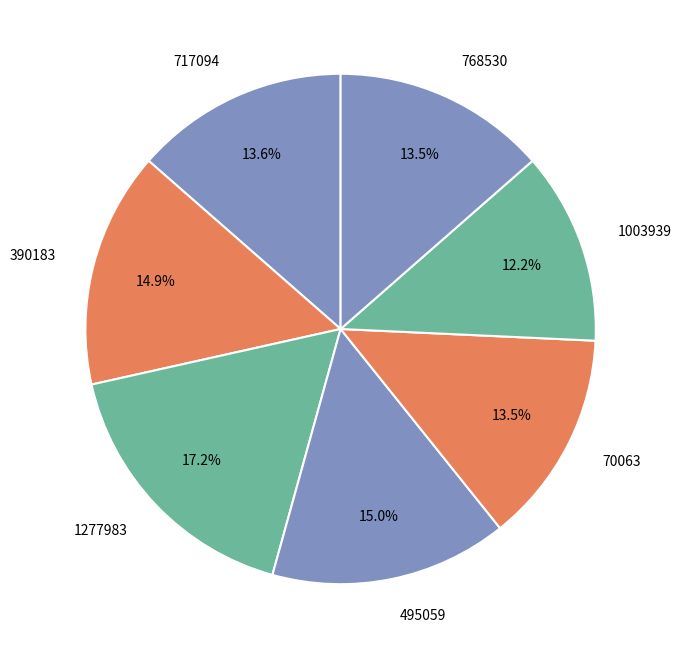

To the nearest percent, what is the difference between the 717094 and 1277983 slice percentages?

4%